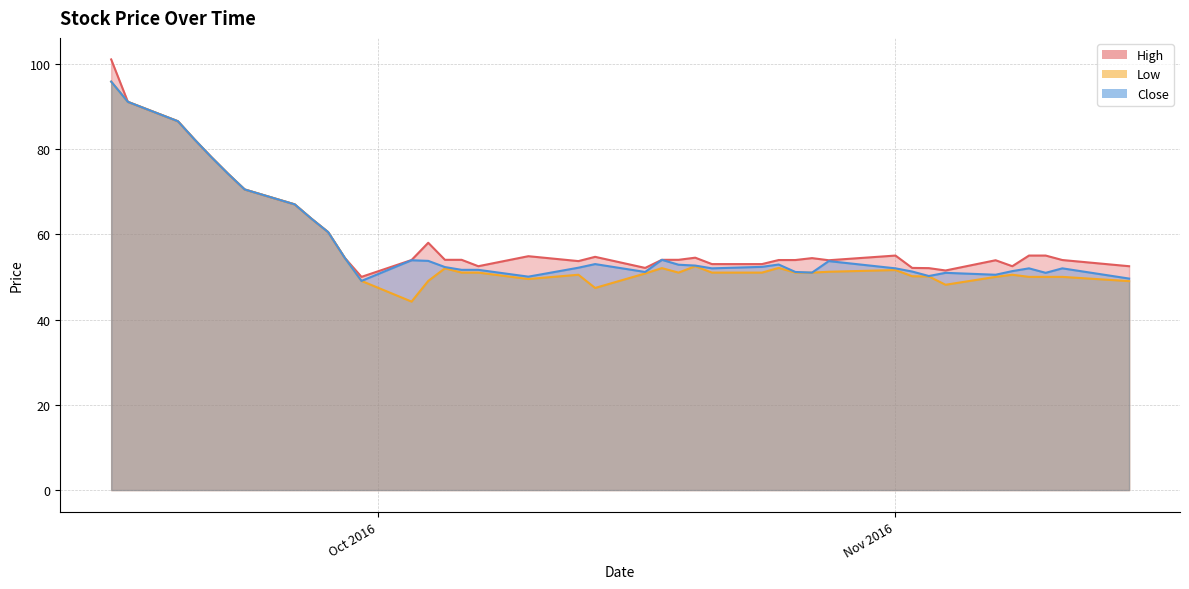

What is the sum of all Low values?

2280.8